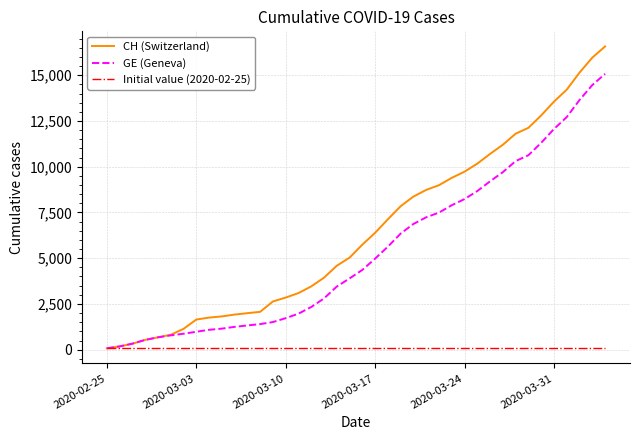

What is the highest value of the GE (Geneva) series?

15077